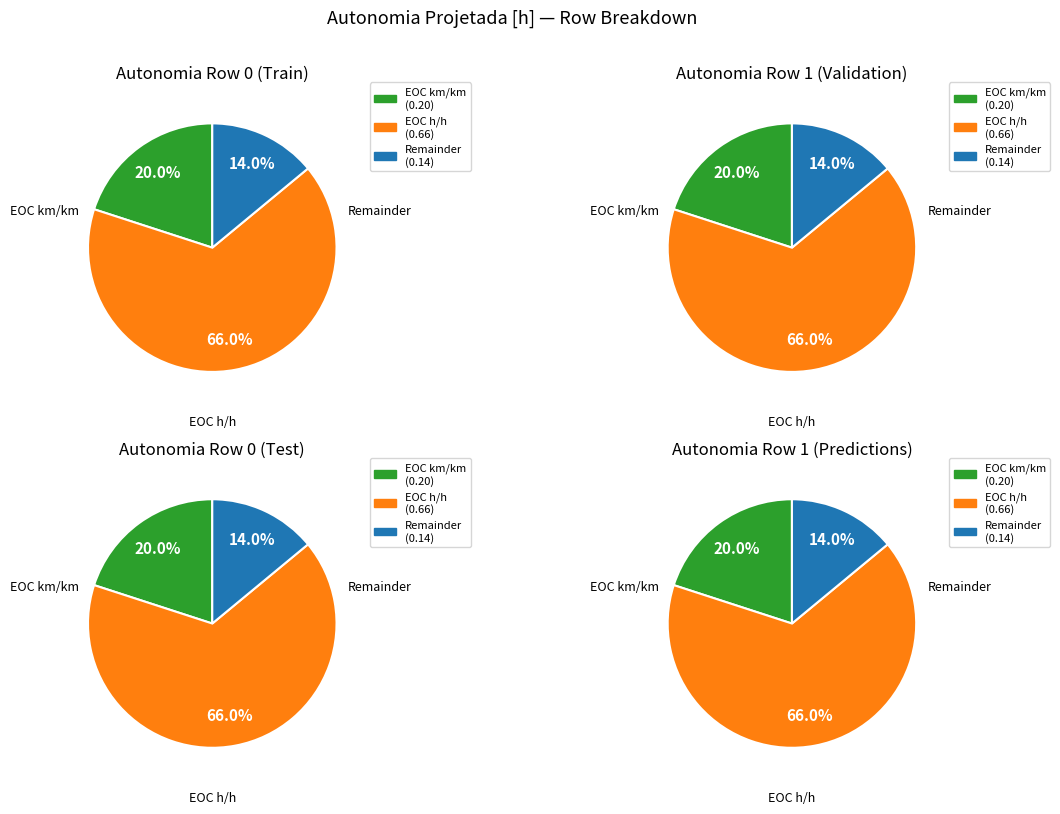

To the nearest percent, what percentage of the pie is 1?

66%